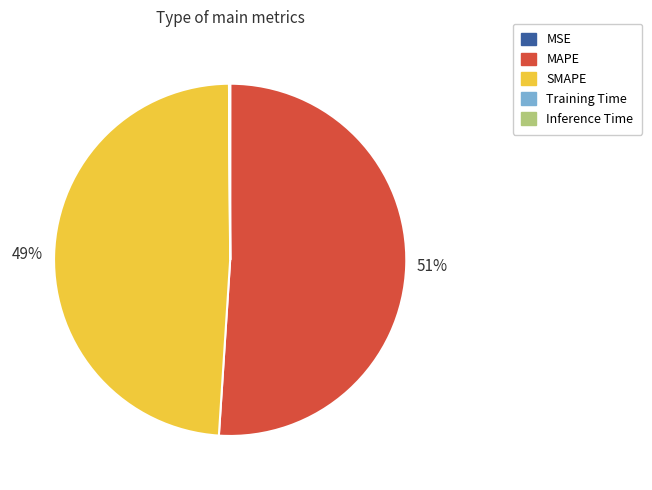

What is the largest slice in the pie chart?

MAPE